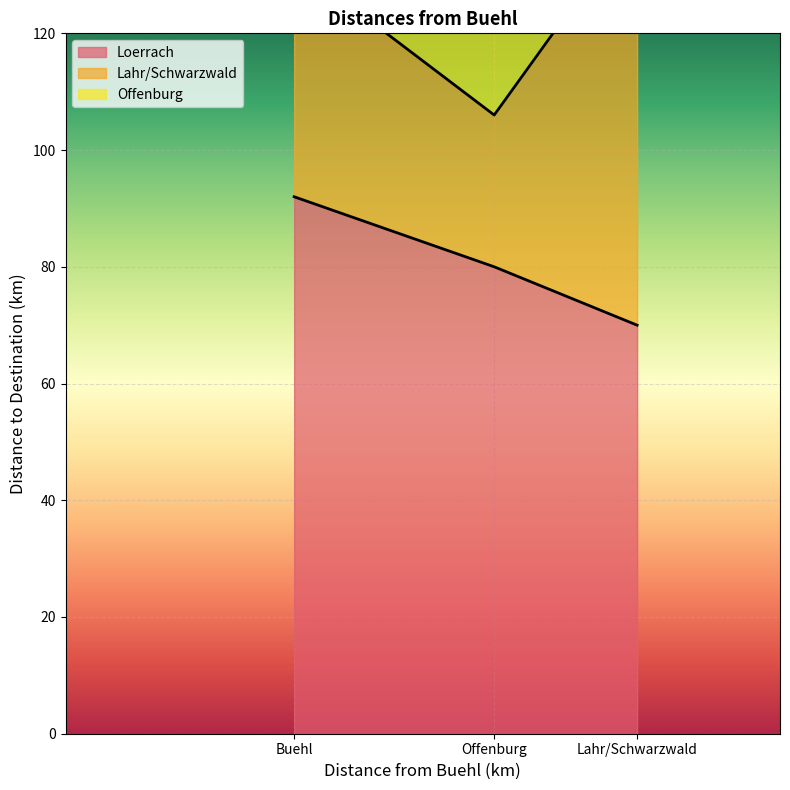

The Loerrach series shows 70 at Lahr/Schwarzwald. True or false?

True